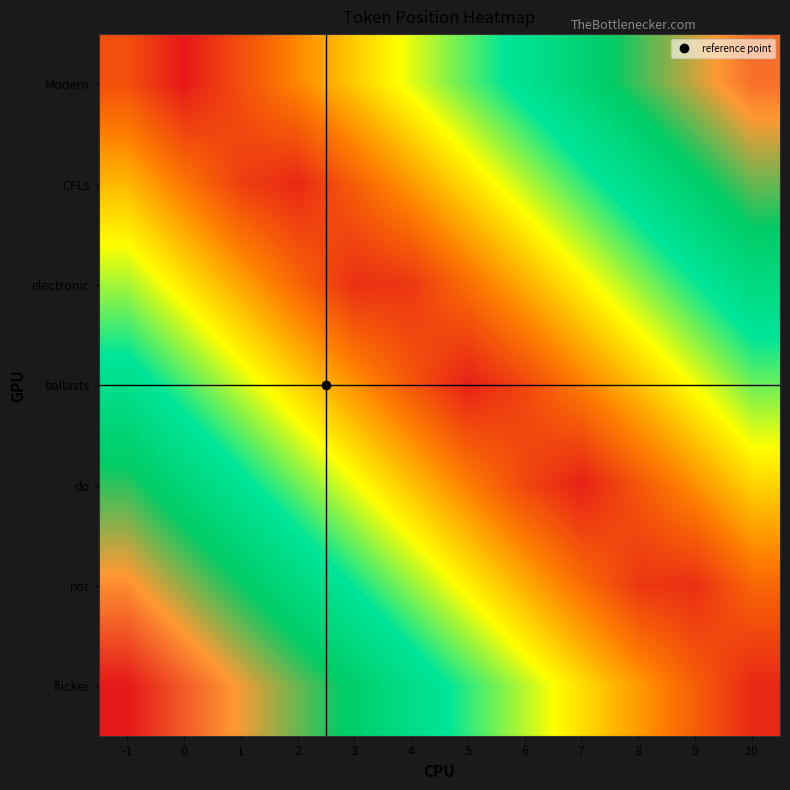

What is the spread (max minus min) of values at 0?

0.9